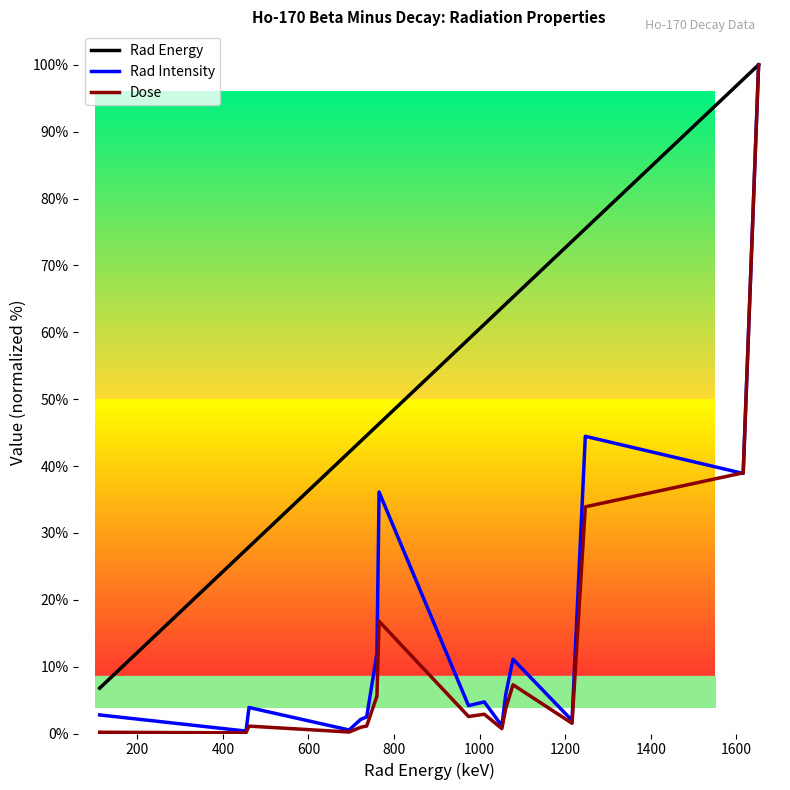

Reading right to left, extract all data points from this chart.

Rad Energy: 100.0	97.8	75.5	73.6	65.3	64.2	63.7	61.2	59.0	46.3	46.0	44.6	43.7	42.1	27.9	27.5	6.8
Rad Intensity: 100.0	38.9	44.4	1.9	11.1	5.8	1.1	4.7	4.2	36.1	11.9	2.5	2.1	0.5	3.9	0.4	2.8
Dose: 100.0	39.0	33.9	1.5	7.3	3.7	0.7	2.9	2.5	16.8	5.6	1.1	0.9	0.2	1.1	0.1	0.2